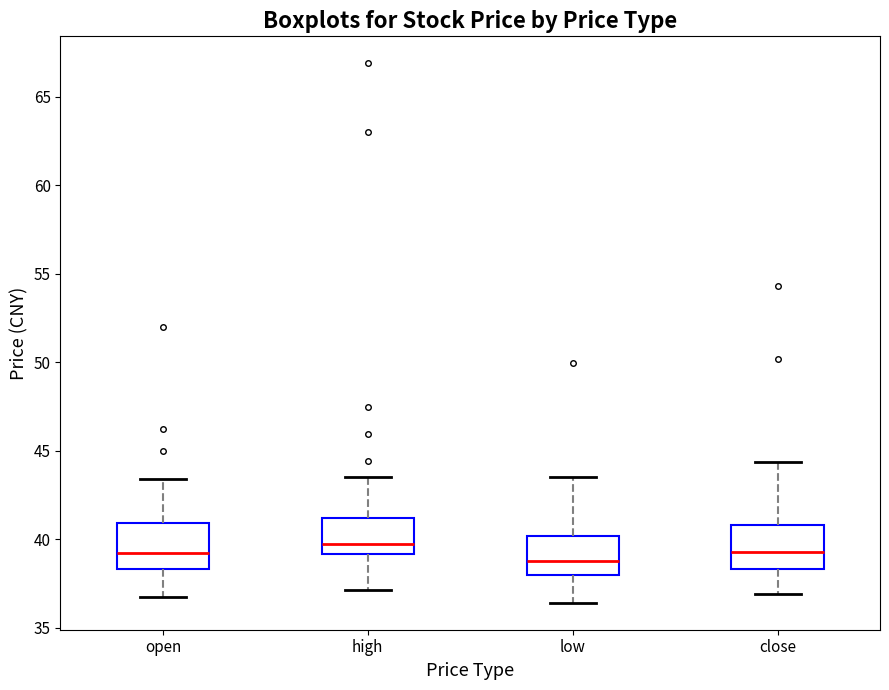

Reading left to right, transcribe this box plot: for each box, give where its median line is, the range the box spans, and where its two whiskers end, as read against the y-axis. The values are not printed on the chart, so give them approximately, as read against the axis.

open: median 39.0, box 38.5 to 41.0, whiskers 36.5 to 43.5
high: median 39.5, box 39.0 to 41.0, whiskers 37.0 to 43.5
low: median 39.0, box 38.0 to 40.0, whiskers 36.5 to 43.5
close: median 39.5, box 38.5 to 41.0, whiskers 37.0 to 44.5